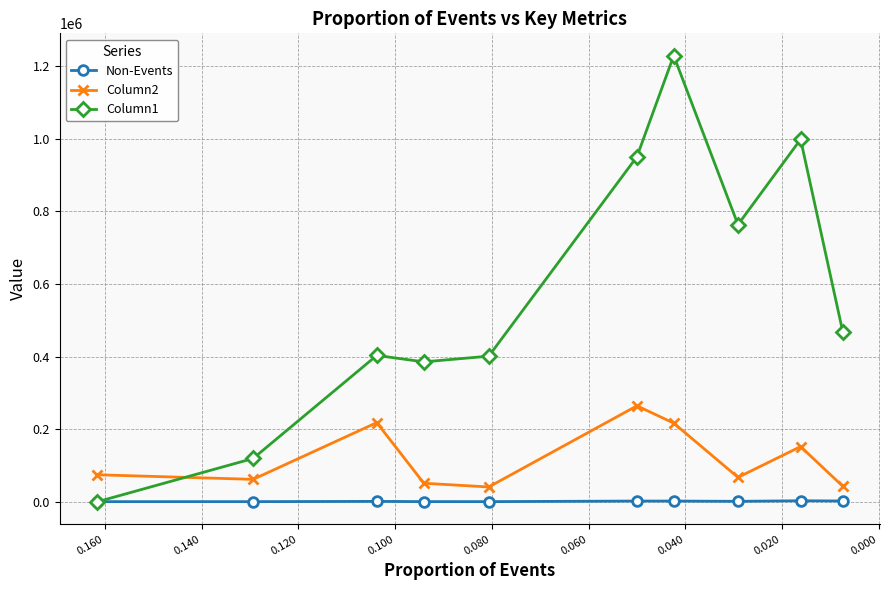

What is the spread (max minus min) of values at 0.000?

118826.0